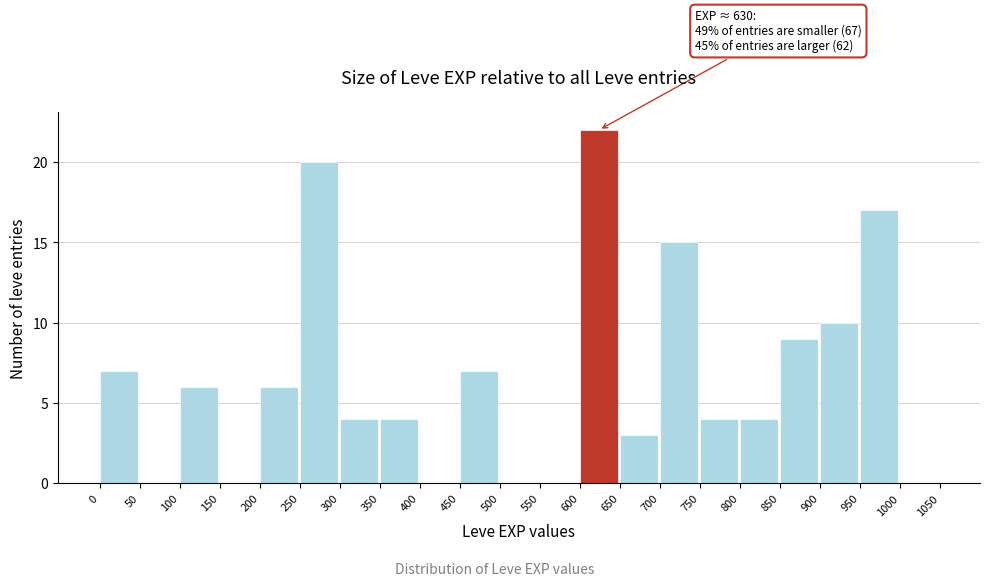

Which range on the x-axis has the tallest bar?

600 to 650